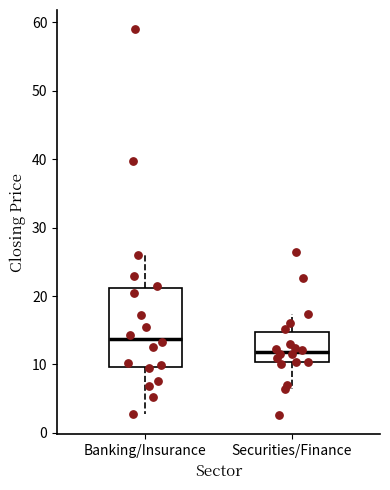

Comparing the boxes themselves (not the whiskers), which one is the tallest?

Banking/Insurance